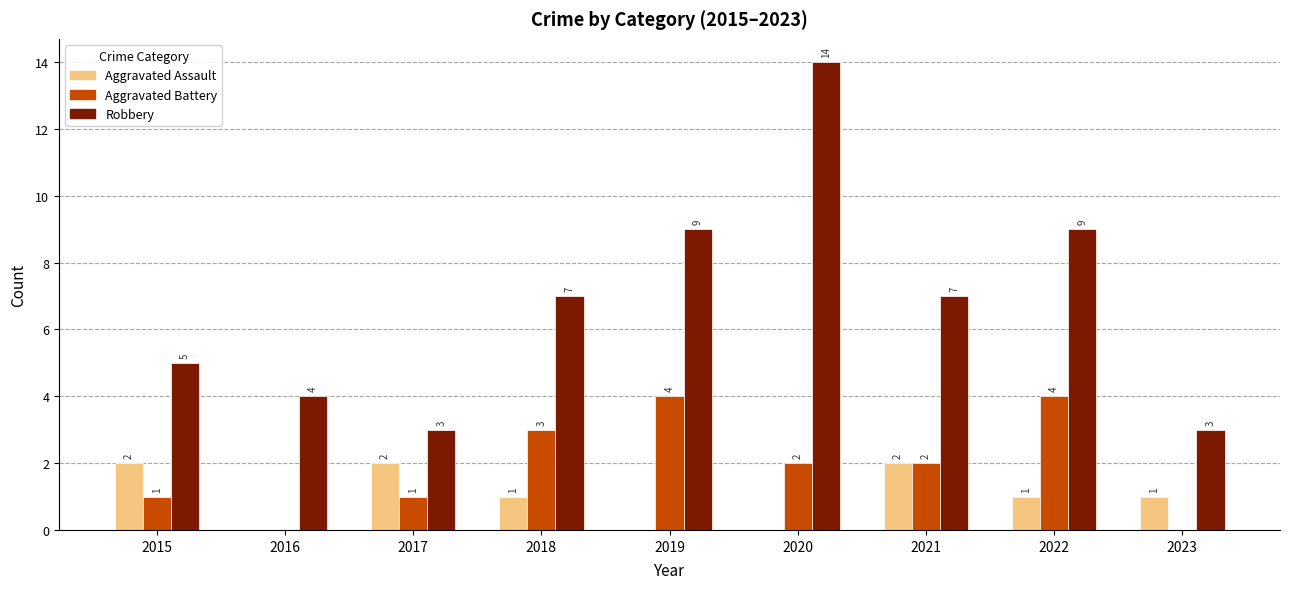

Count the number of categories in the chart.

9